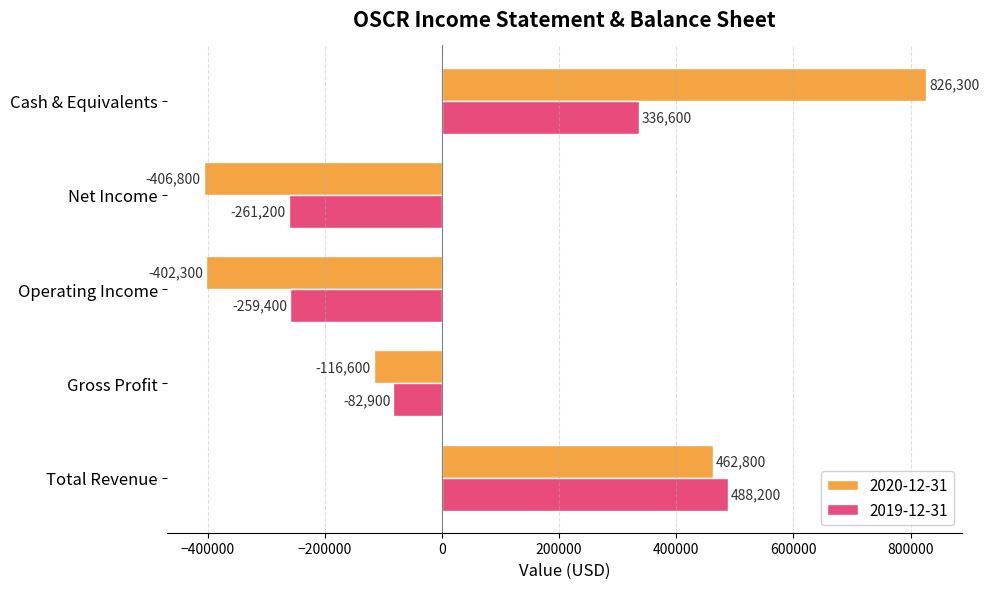

What is the sum of the 2020-12-31 values at Gross Profit and Total Revenue?

346200